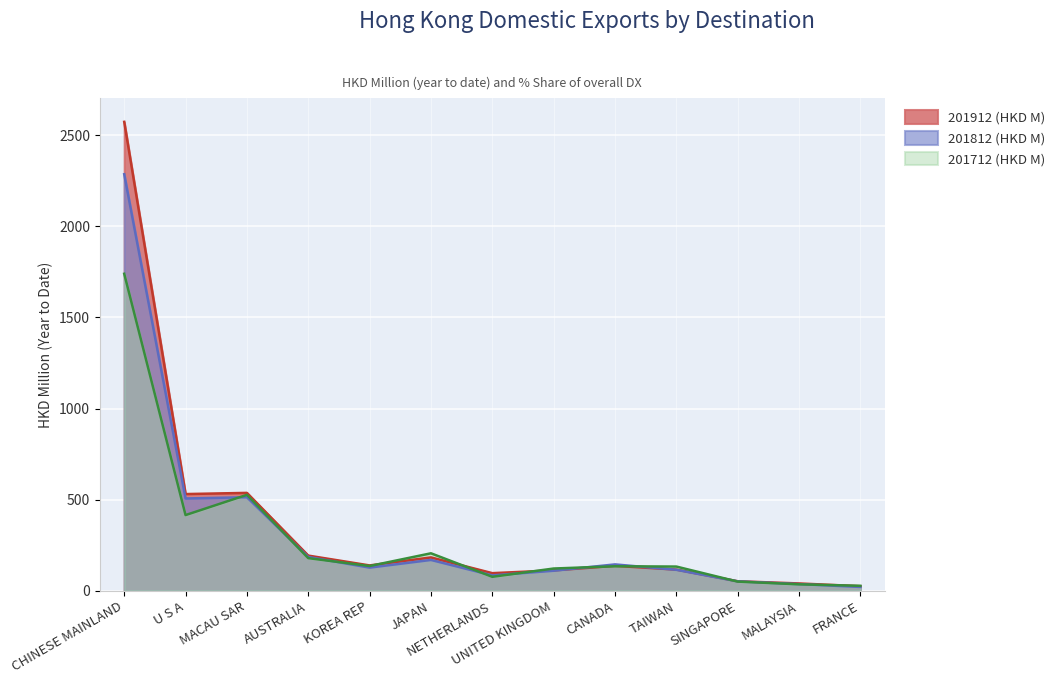

What value does the 201712 % Share series have at UNITED KINGDOM?

110.4